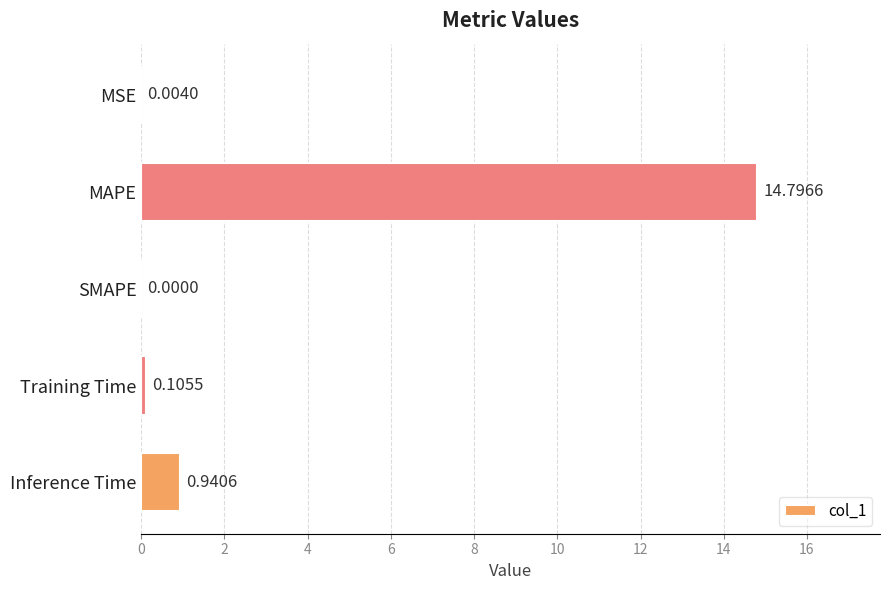

Which has a higher value, MSE or Training Time?

Training Time